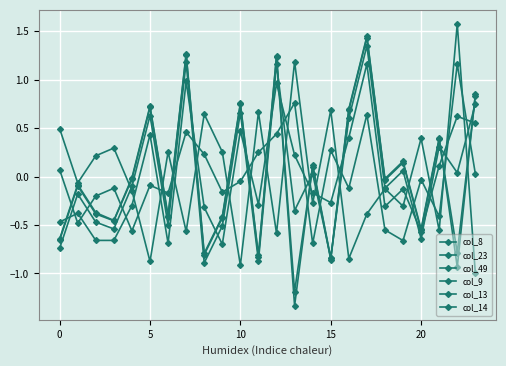

Is this an area chart (filled region under the line)?

No